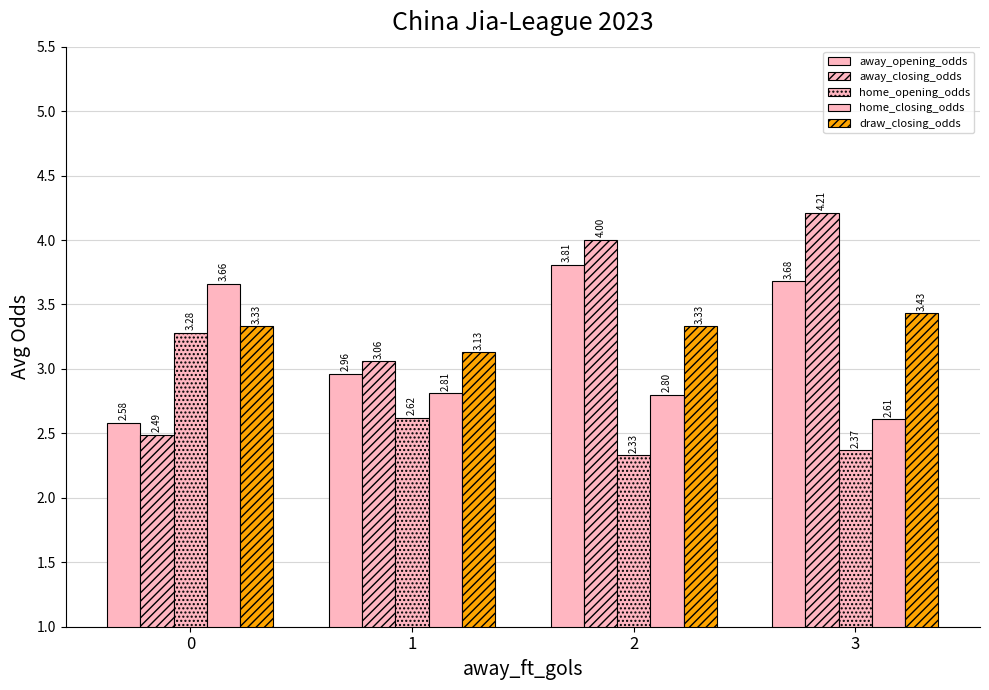

Reading left to right, extract all data points from this chart.

away_opening_odds: 0=2.6	1=3.0	2=3.8	3=3.7
away_closing_odds: 0=2.5	1=3.1	2=4.0	3=4.2
home_opening_odds: 0=3.3	1=2.6	2=2.3	3=2.4
home_closing_odds: 0=3.7	1=2.8	2=2.8	3=2.6
draw_closing_odds: 0=3.3	1=3.1	2=3.3	3=3.4